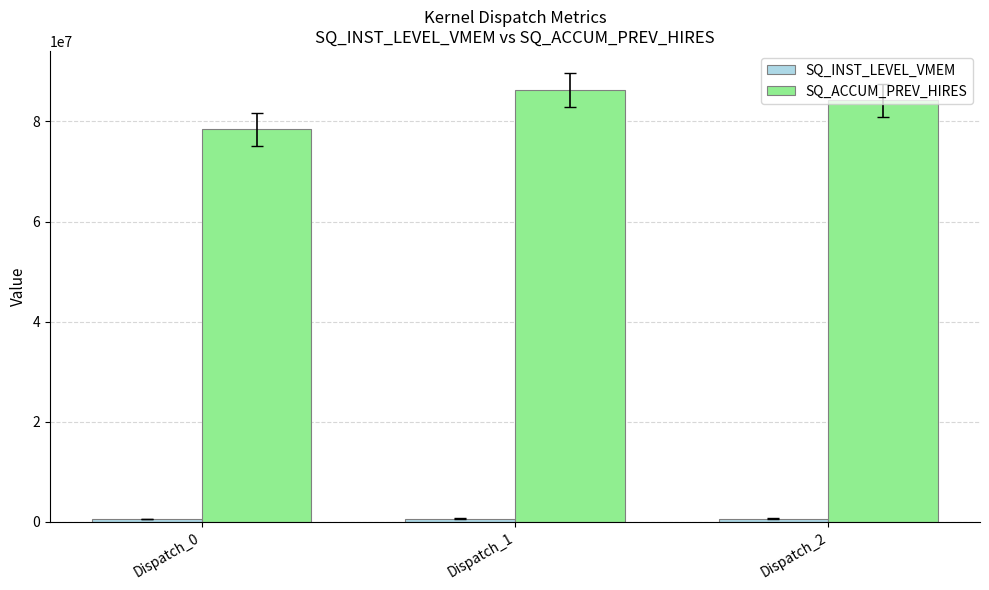

Is it true that SQ_ACCUM_PREV_HIRES equals 84242228 at Dispatch_2?

True